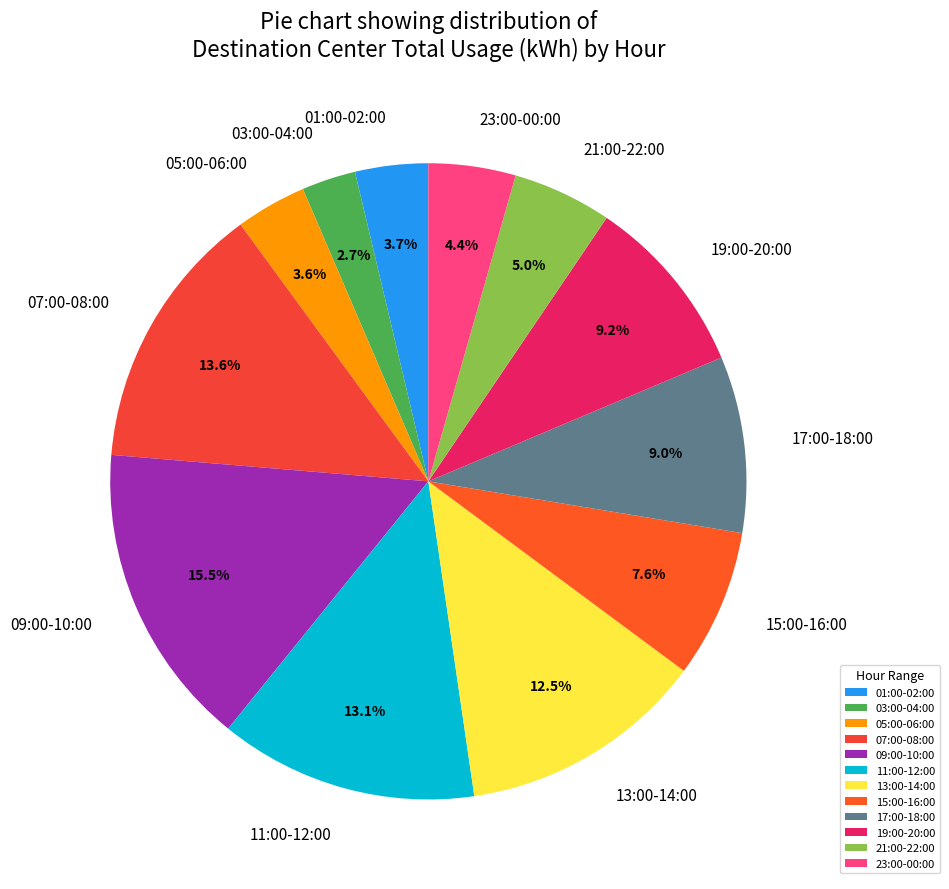

Between 09:00-10:00 and 01:00-02:00, which is larger?

09:00-10:00